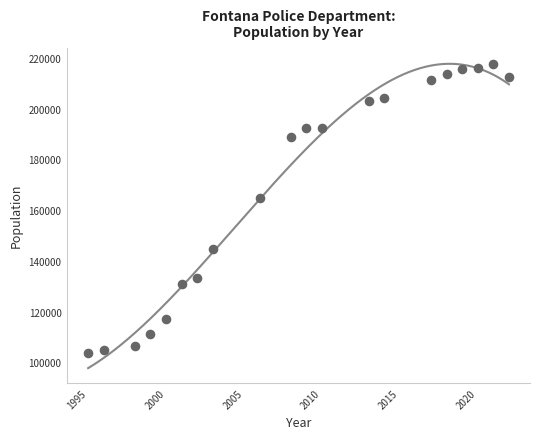

What Y value in the scatter plot is closest to 161212?

165336